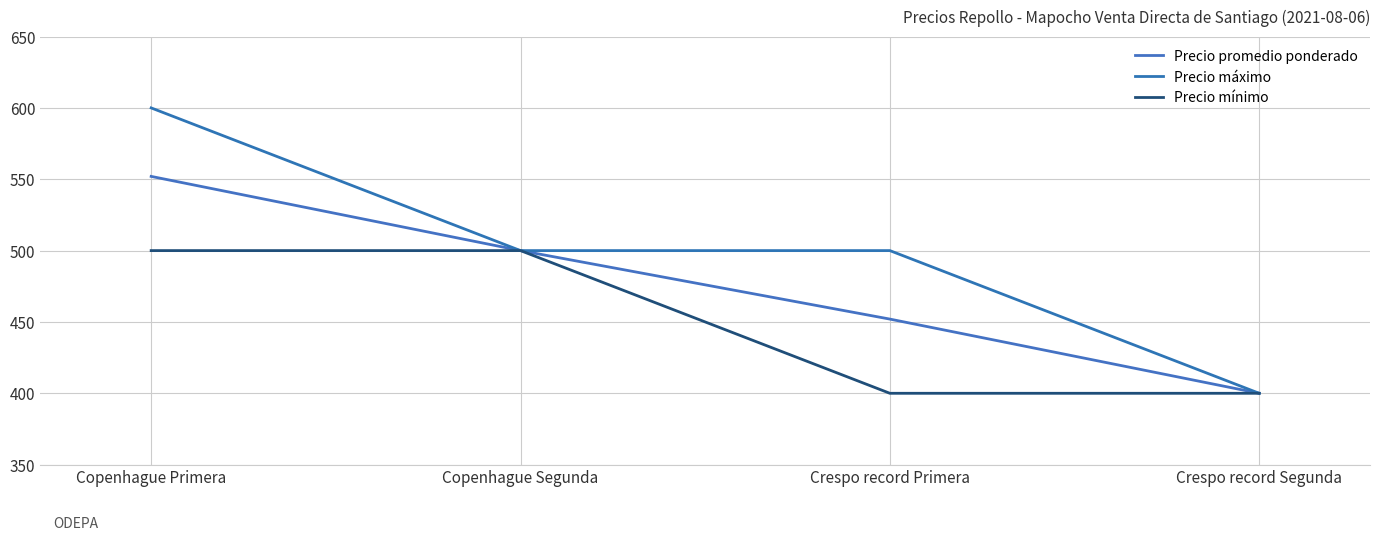

Reading left to right, what are all the values shown in this chart?

Precio promedio ponderado: 552	500	452	400
Precio máximo: 600	500	500	400
Precio mínimo: 500	500	400	400